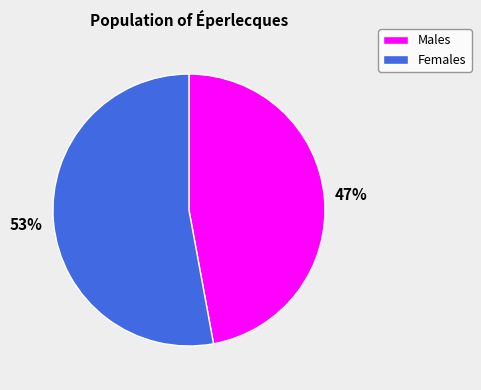

Between Males and Females, which is larger?

Females